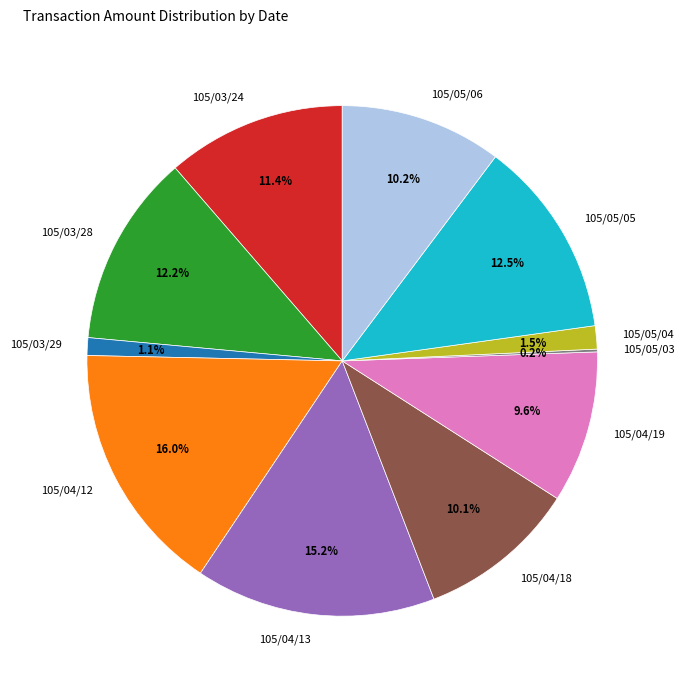

Which category has the biggest portion of the pie?

105/04/12